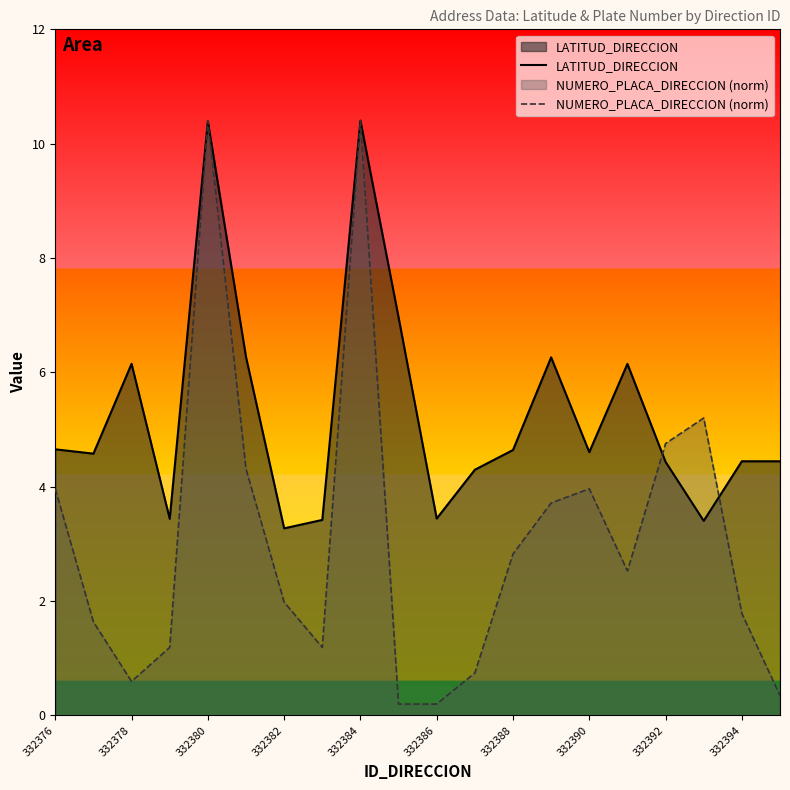

What is the highest value of the LATITUD_DIRECCION series?

10.4